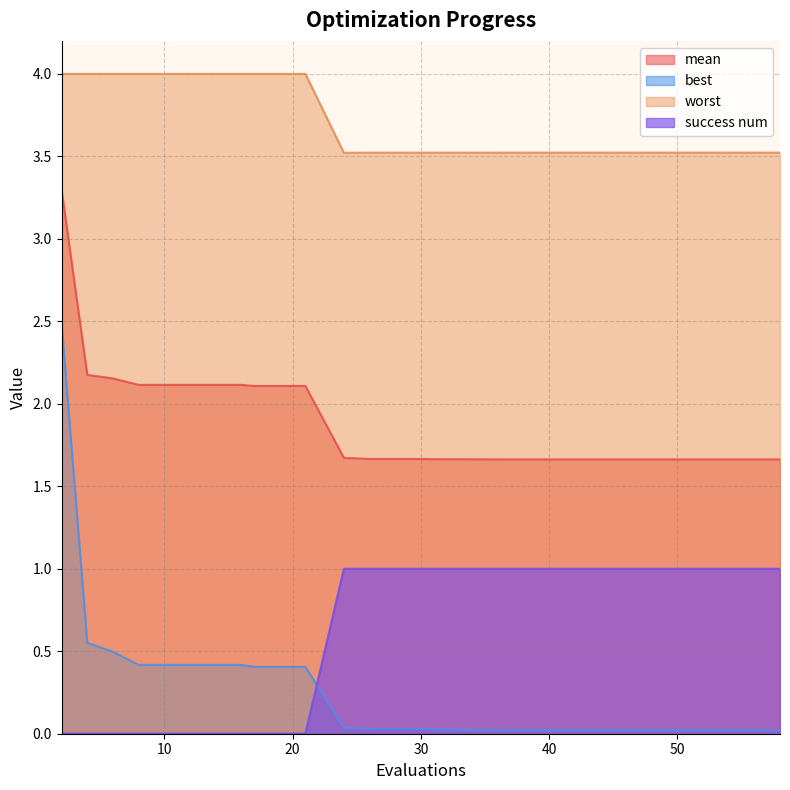

At which category is the sum across all series the highest?

2